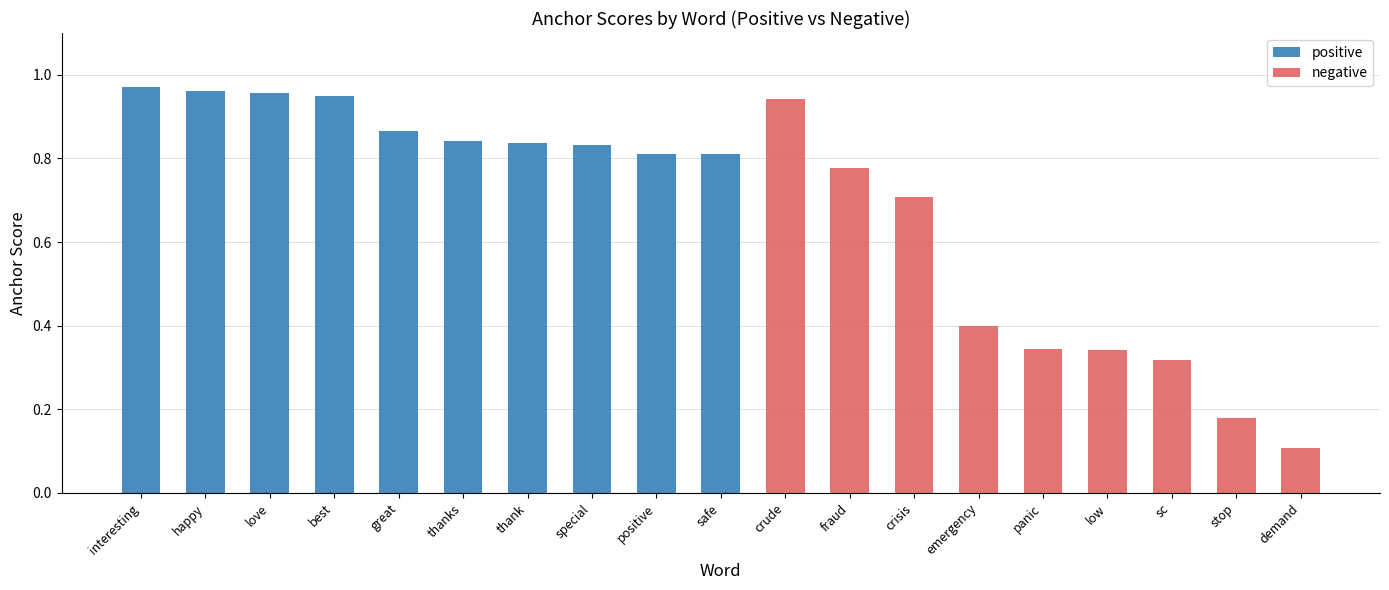

The chart shows a value of 0.9 at best. True or false?

True